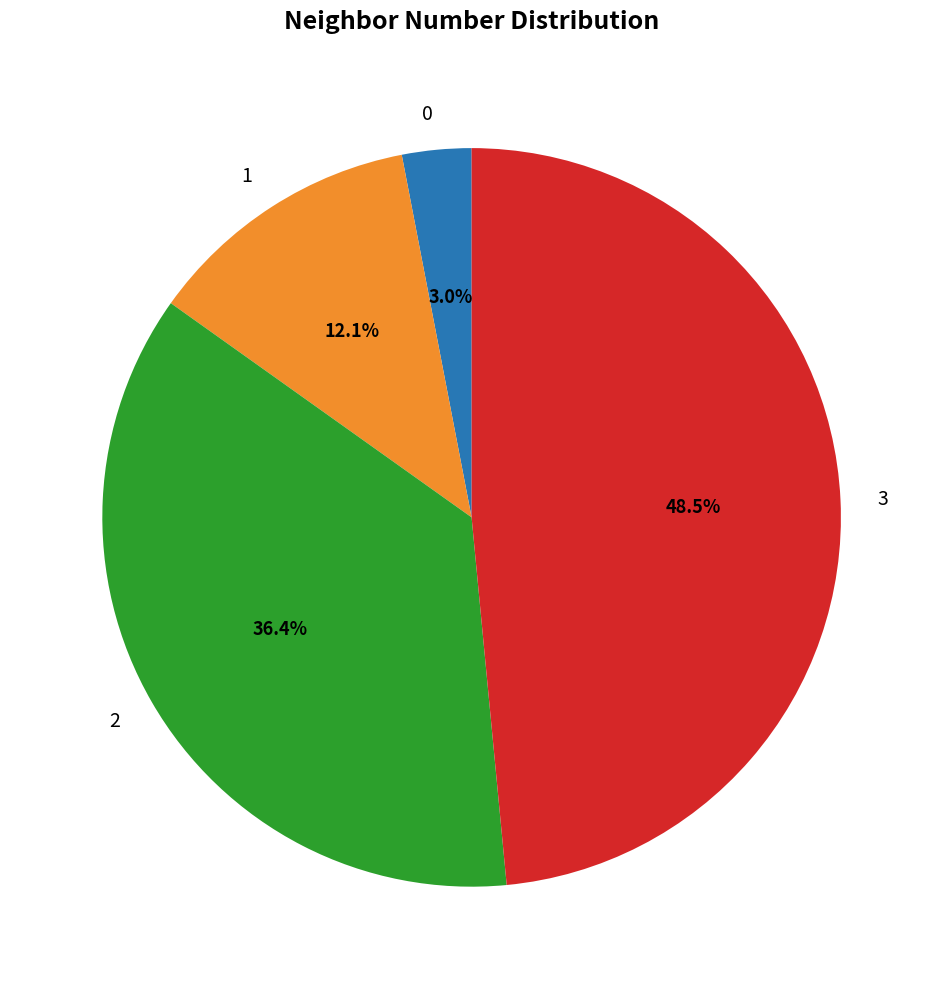

Rank the categories by value from highest to lowest.

3, 2, 1, 0